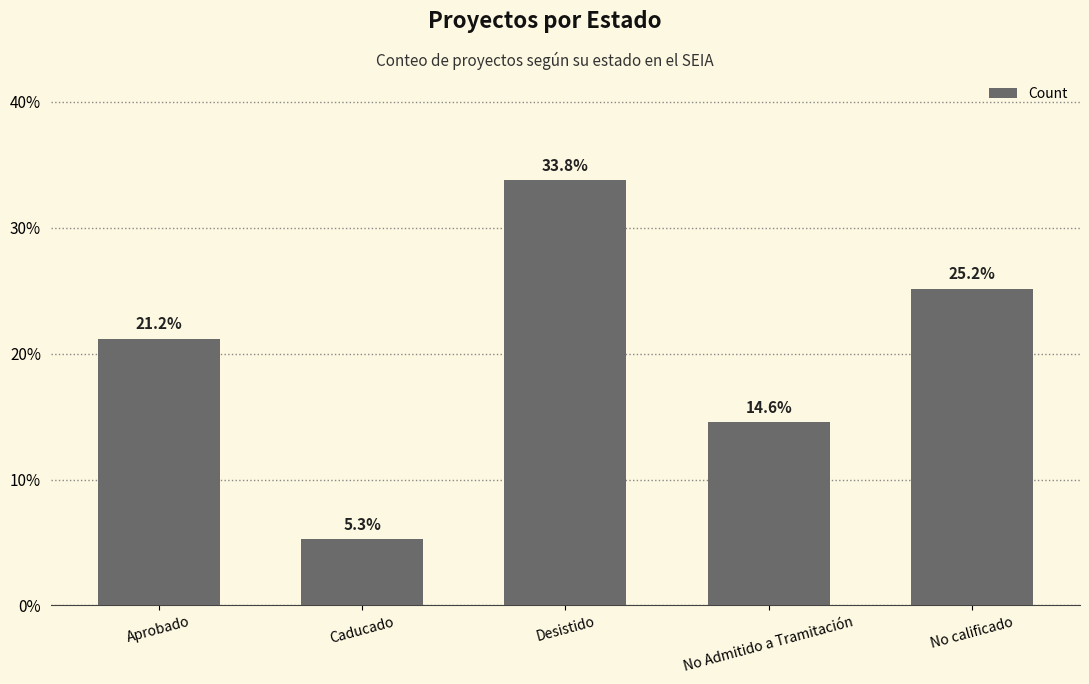

Rank the categories by value from lowest to highest.

Caducado, No Admitido a Tramitación, Aprobado, No calificado, Desistido